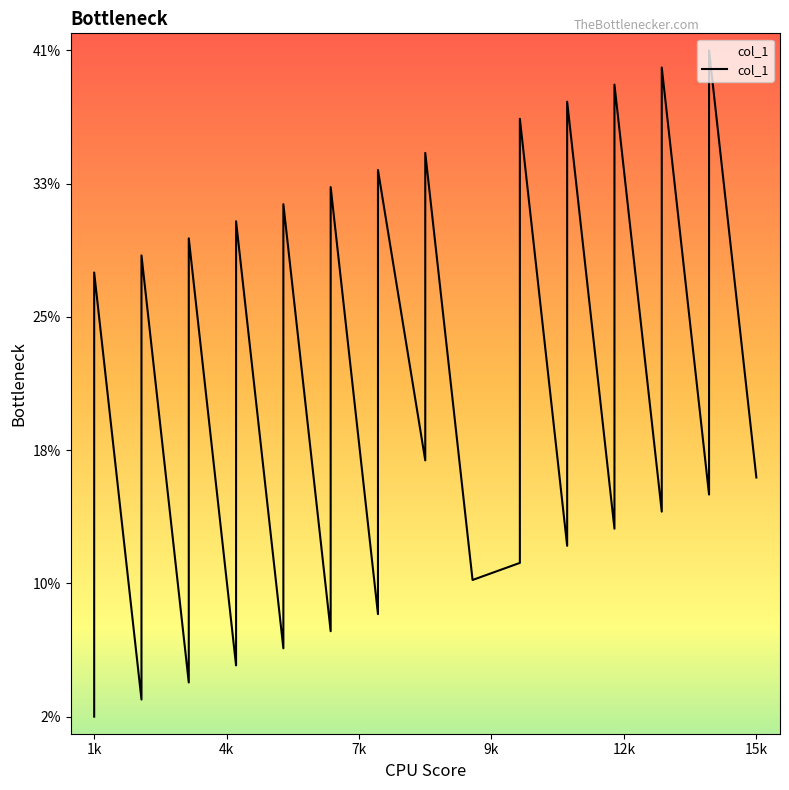

What is the sum of all values?

786